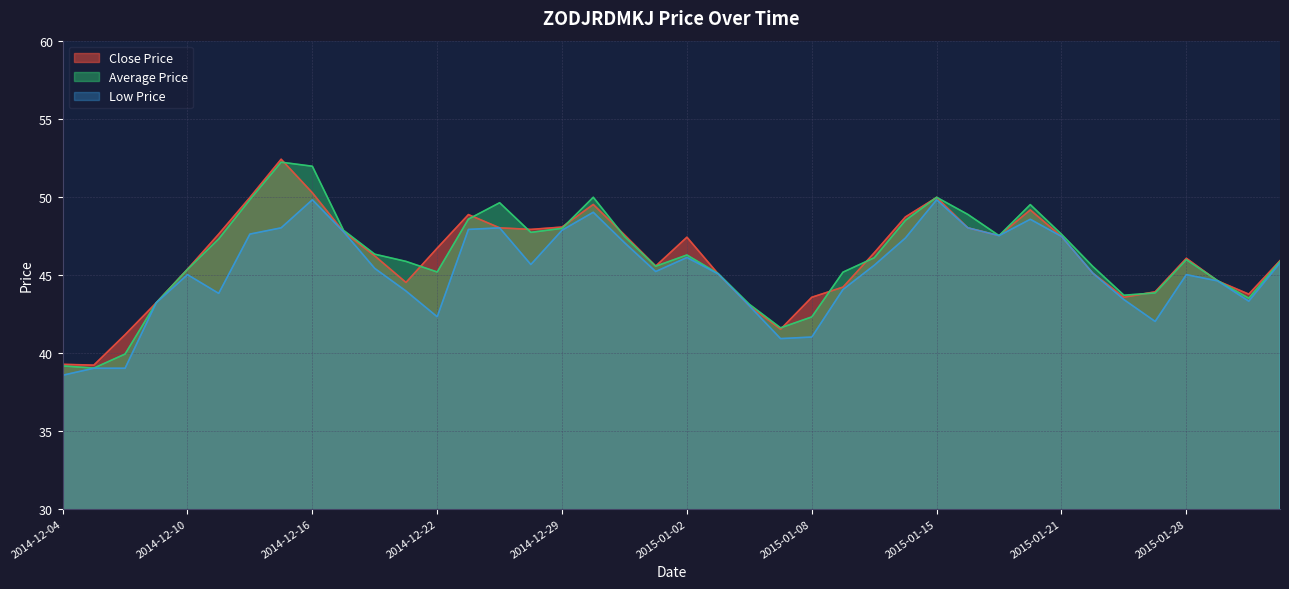

True or false: Close Price and Low Price intersect in this chart.

False